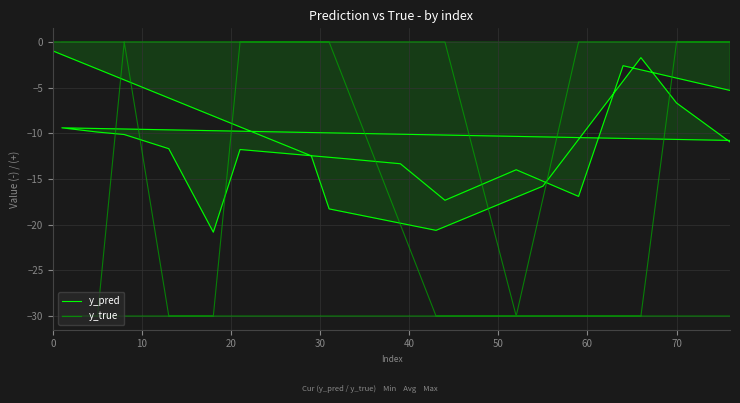

How many distinct data groups are displayed?

2